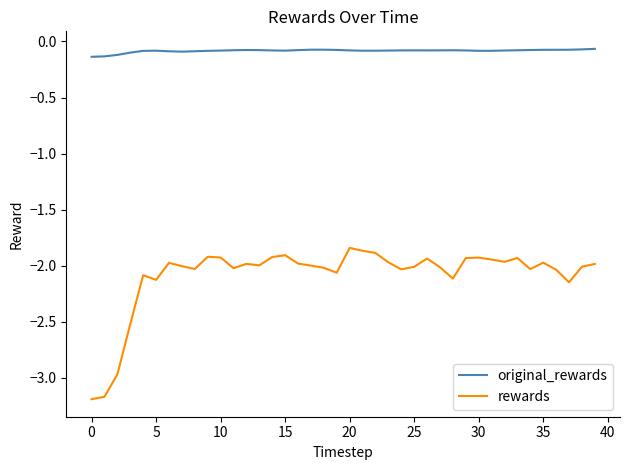

What is the difference between the maximum and minimum values in the original_rewards series?

0.1